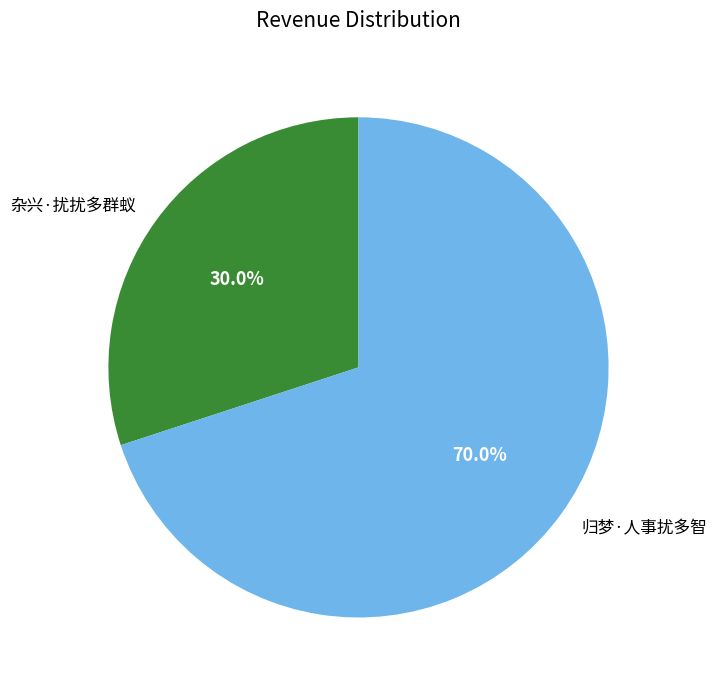

Approximately how many times larger is the value at 归梦·人事扰多智 compared to 杂兴·扰扰多群蚁?

2.3